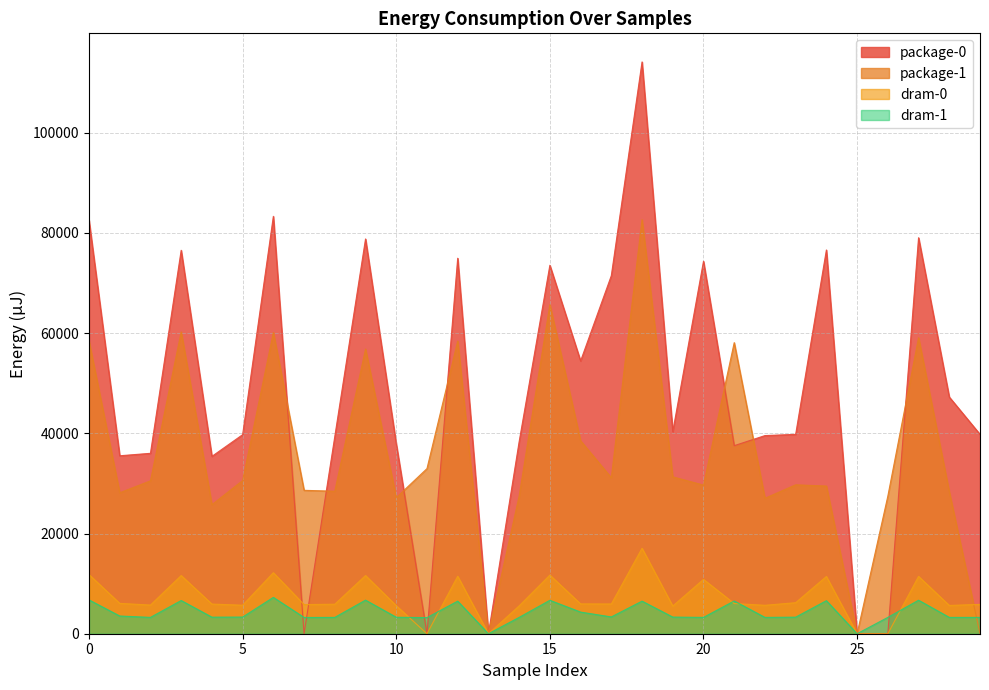

List the series in order of their peak value, lowest first.

dram-1, dram-0, package-1, package-0